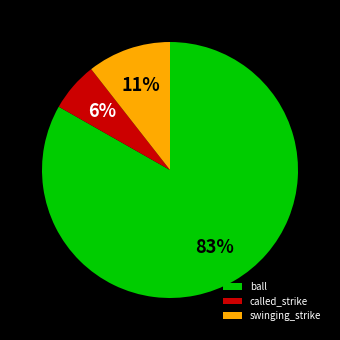

Between called_strike and swinging_strike, which is larger?

swinging_strike